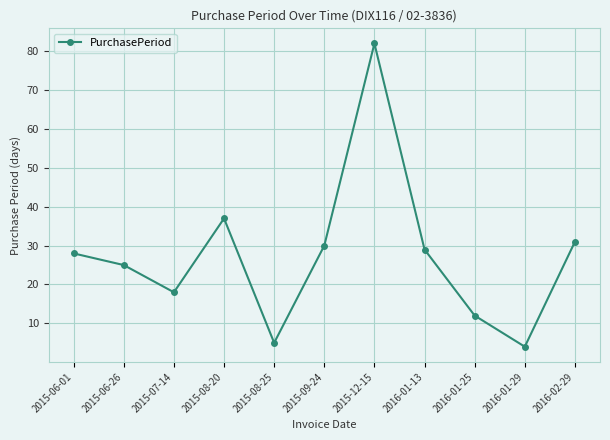

What position from the right is 2016-01-25?

3